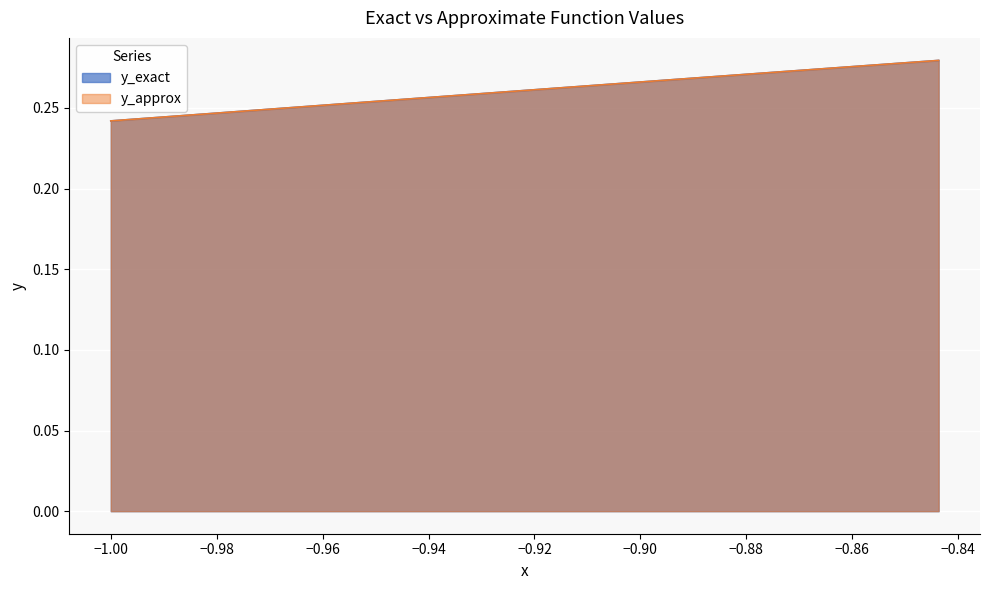

What are all the series names shown in the legend?

y_exact, y_approx